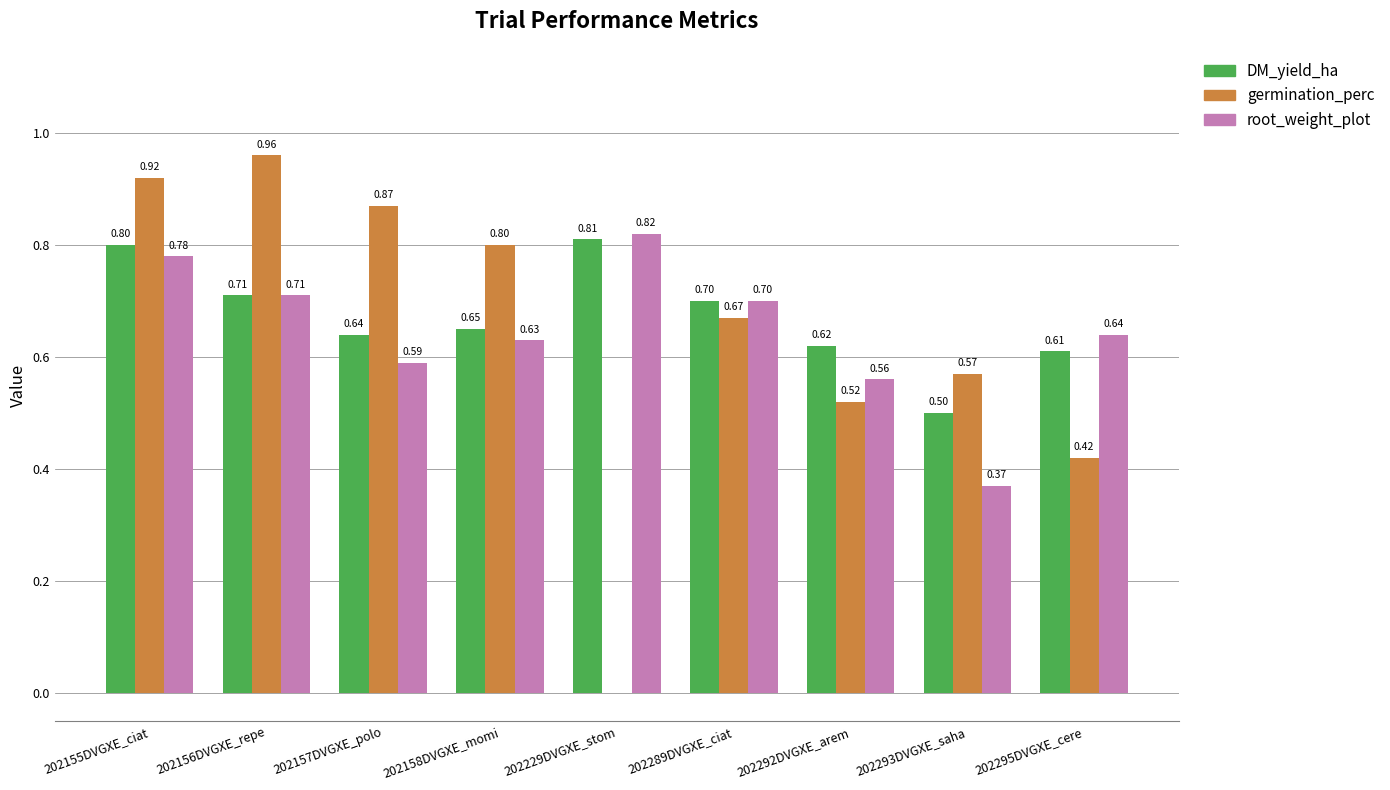

Which category has the highest value in the germination_perc series?

202156DVGXE_repe